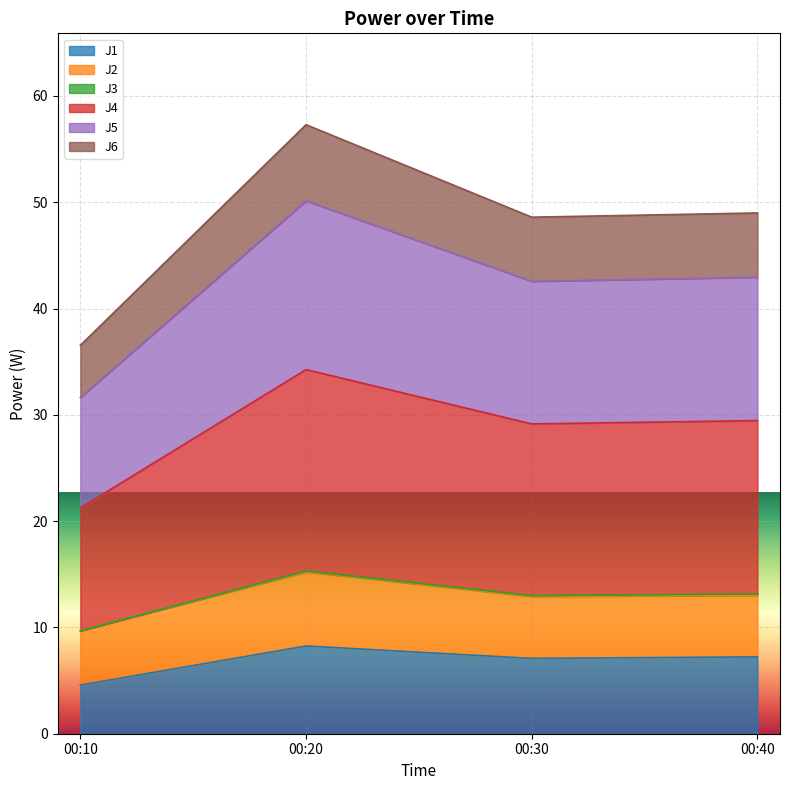

What is the minimum value for J1?

4.6